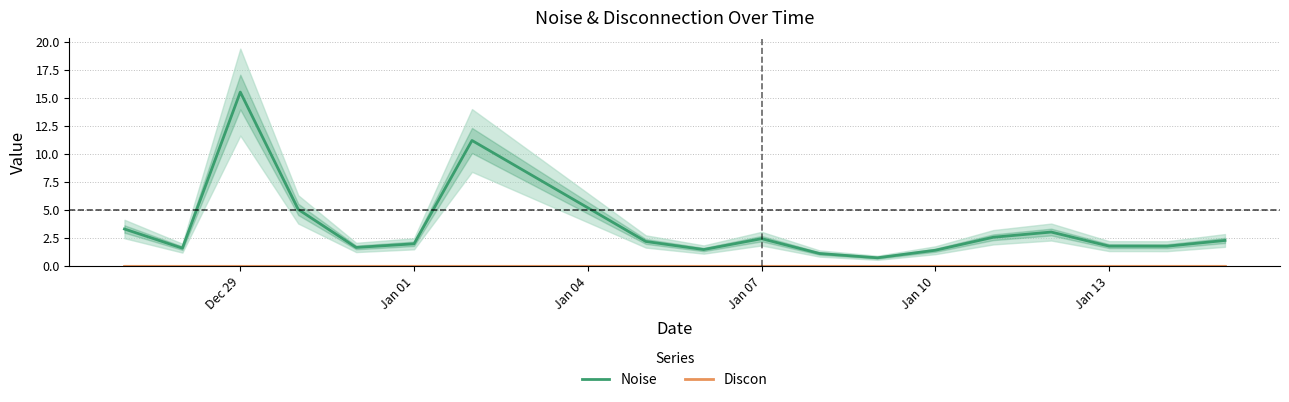

Rank the series by their average value, from highest to lowest.

Noise, Discon